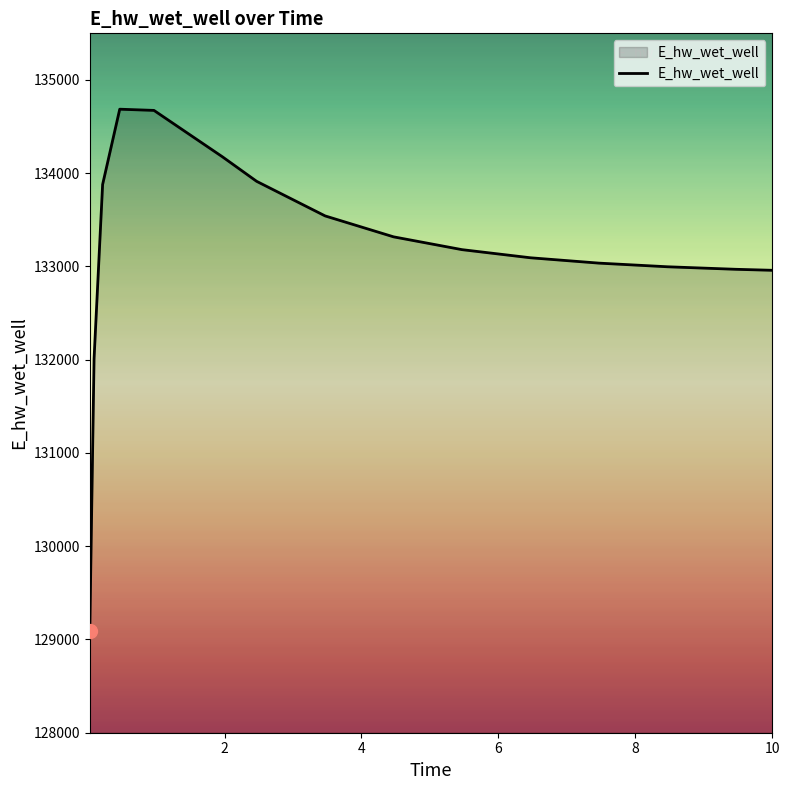

What is the minimum value shown in the chart?

129092.0